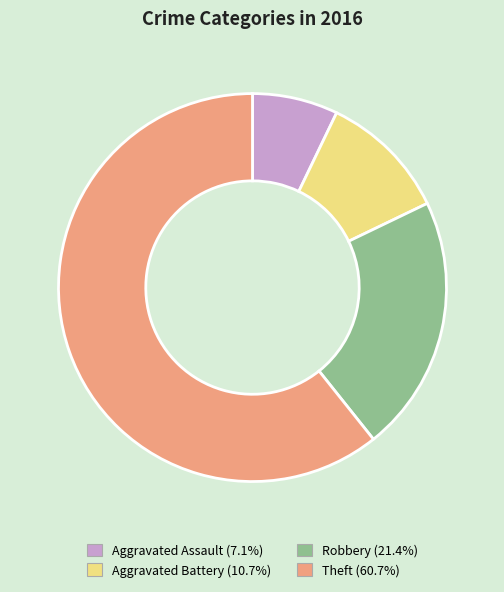

What is the smallest slice in the pie chart?

Aggravated Assault